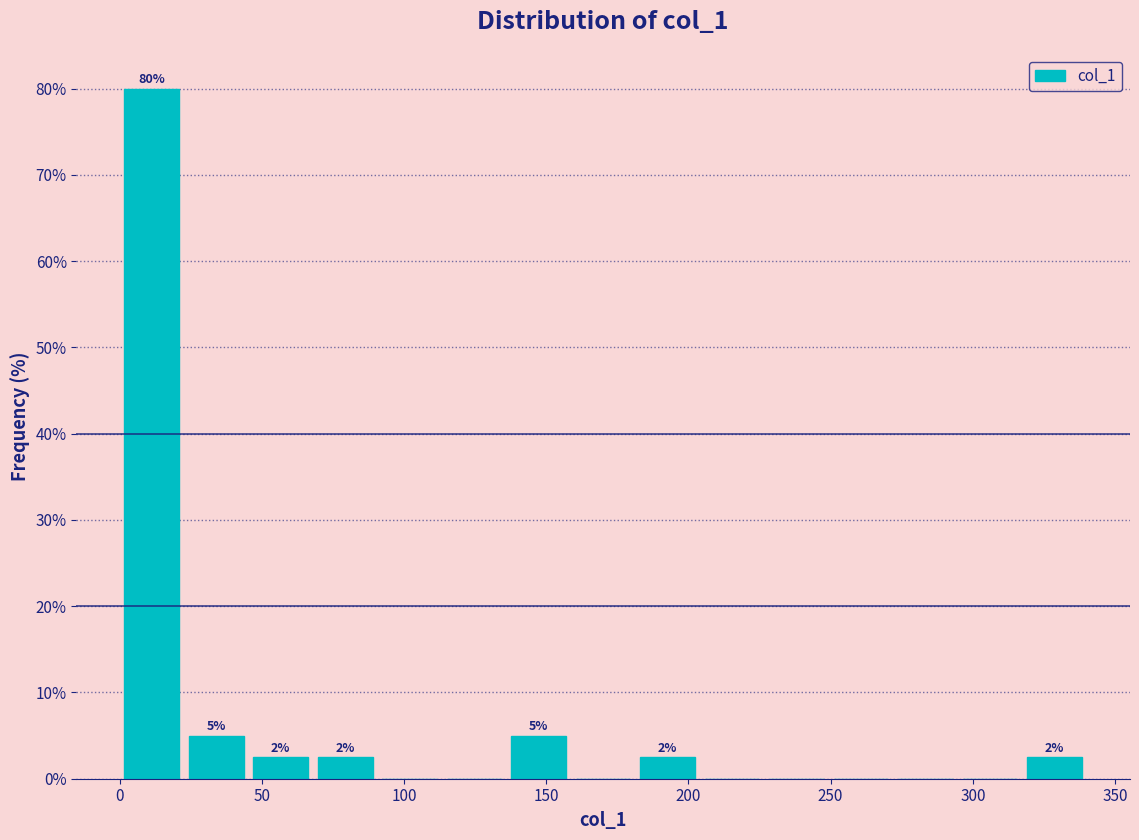

Which range on the x-axis has the tallest bar?

0 to 25